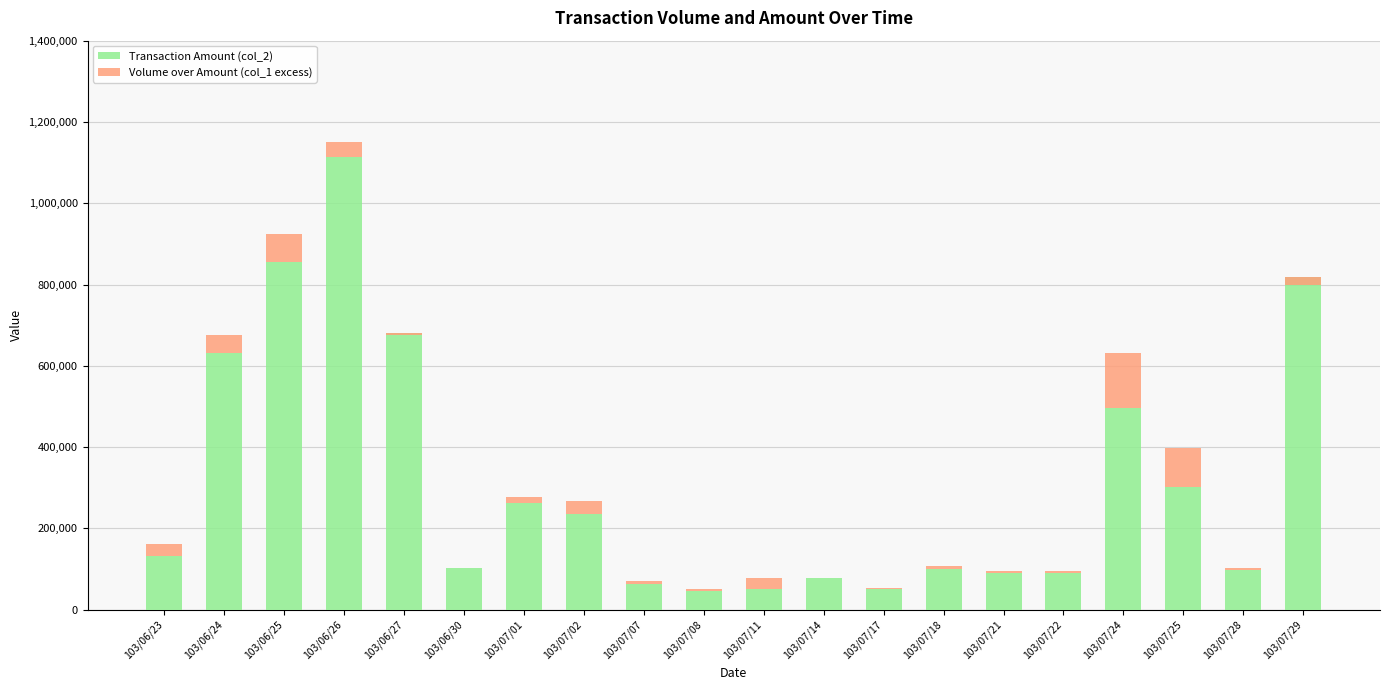

Is the value of Volume over Amount (col_1 excess) at 103/07/08 greater than the value of Transaction Amount (col_2) at 103/06/25?

No